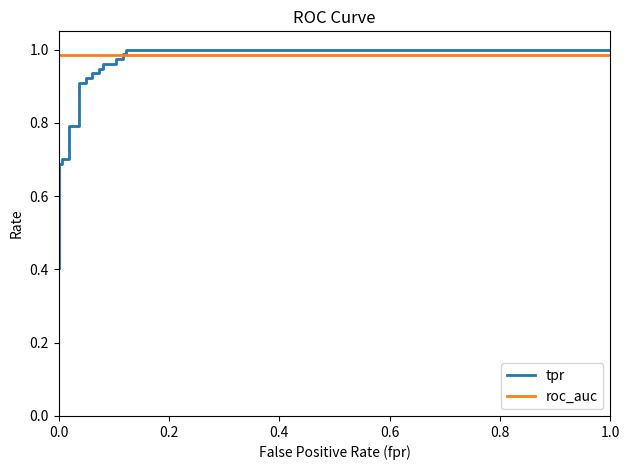

Is this an area chart (filled region under the line)?

No